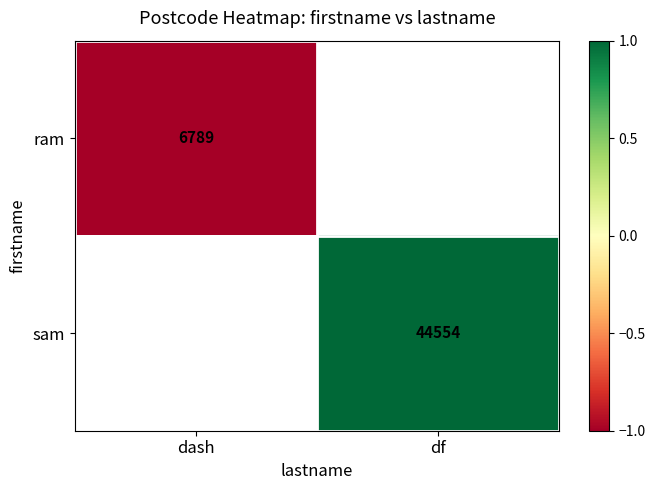

The value of sam at df is 1.6. True or false?

False